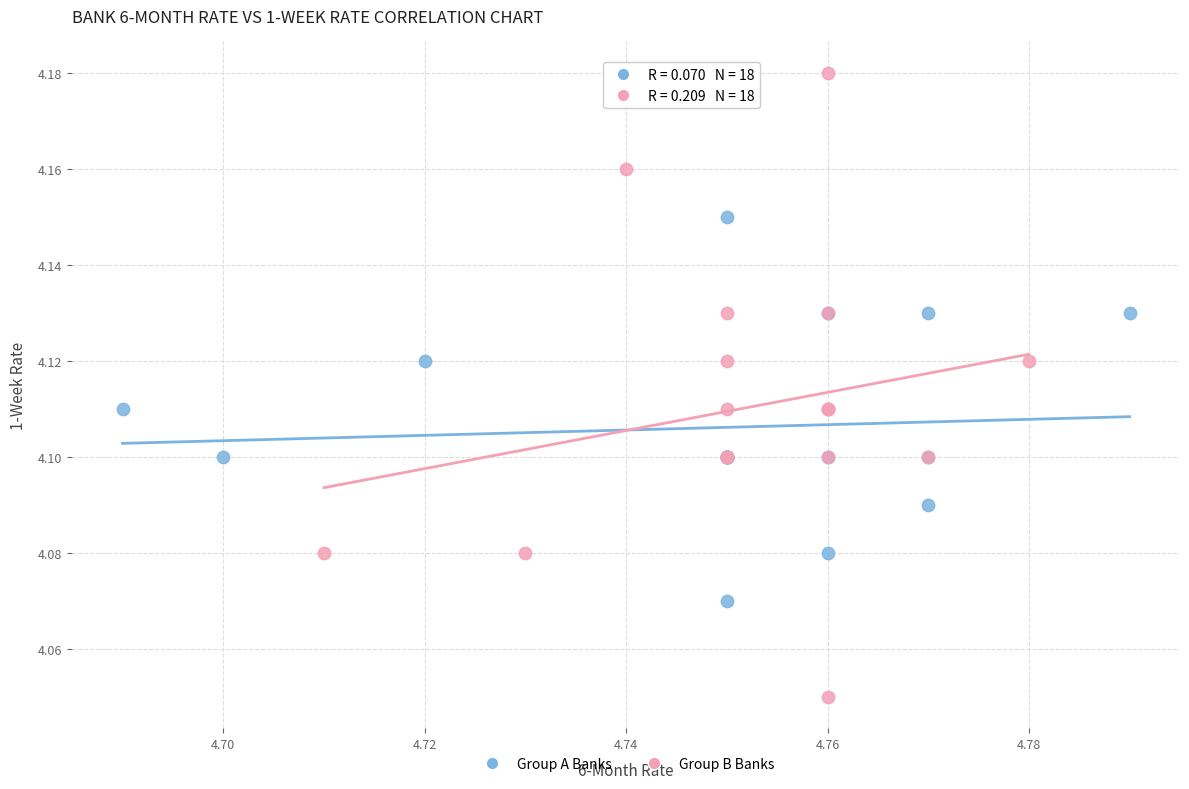

Which series reaches the minimum Y coordinate?

Group B Banks